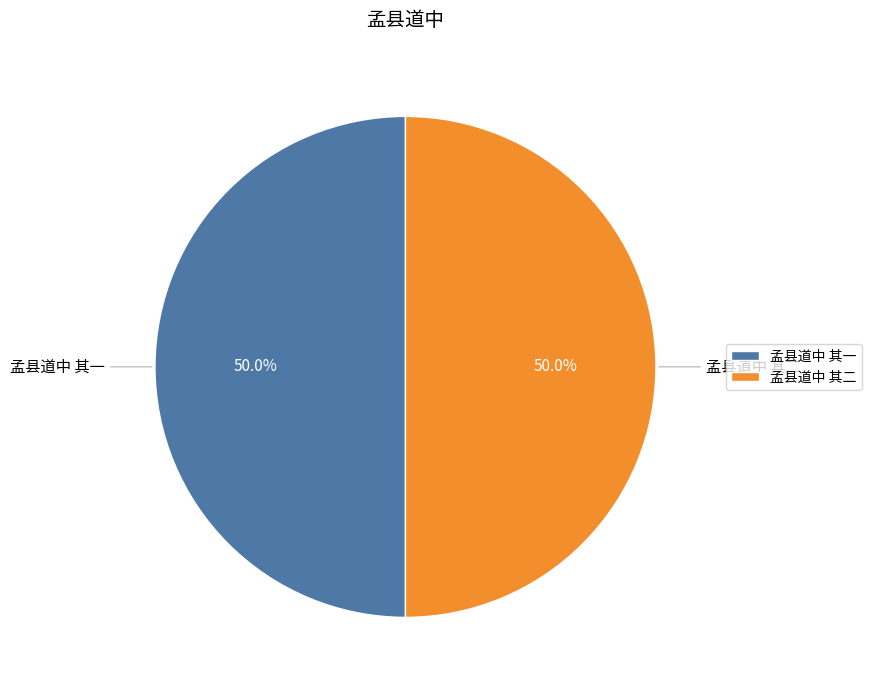

Combined, do 孟县道中 其一 and 孟县道中 其二 account for over 50%?

Yes